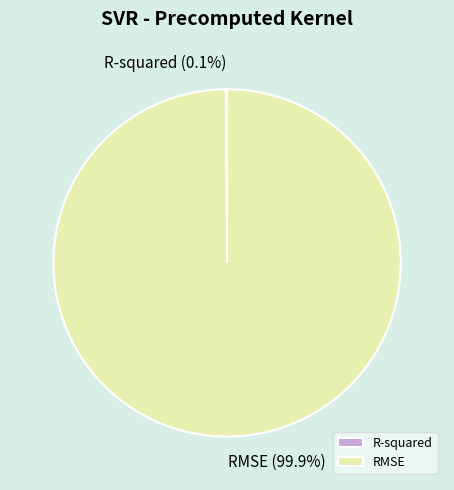

Which category accounts for the majority?

RMSE